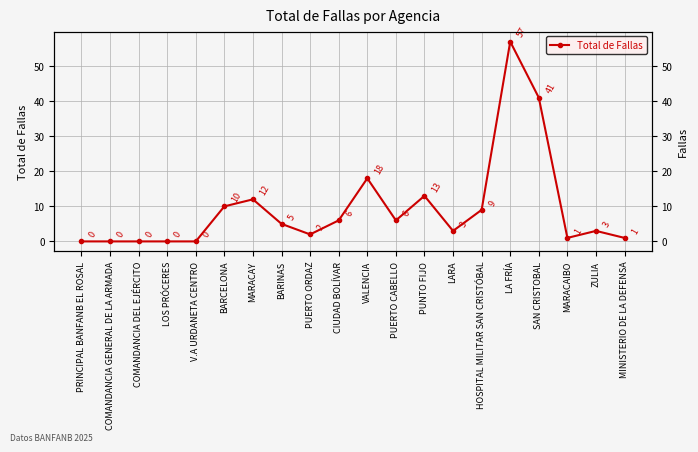

The value at LARA is 4. True or false?

False